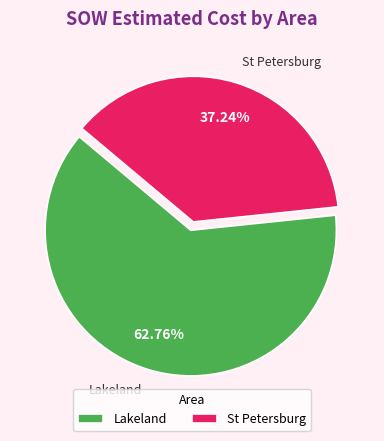

Approximately how many times larger is the value at Lakeland compared to St Petersburg?

1.7